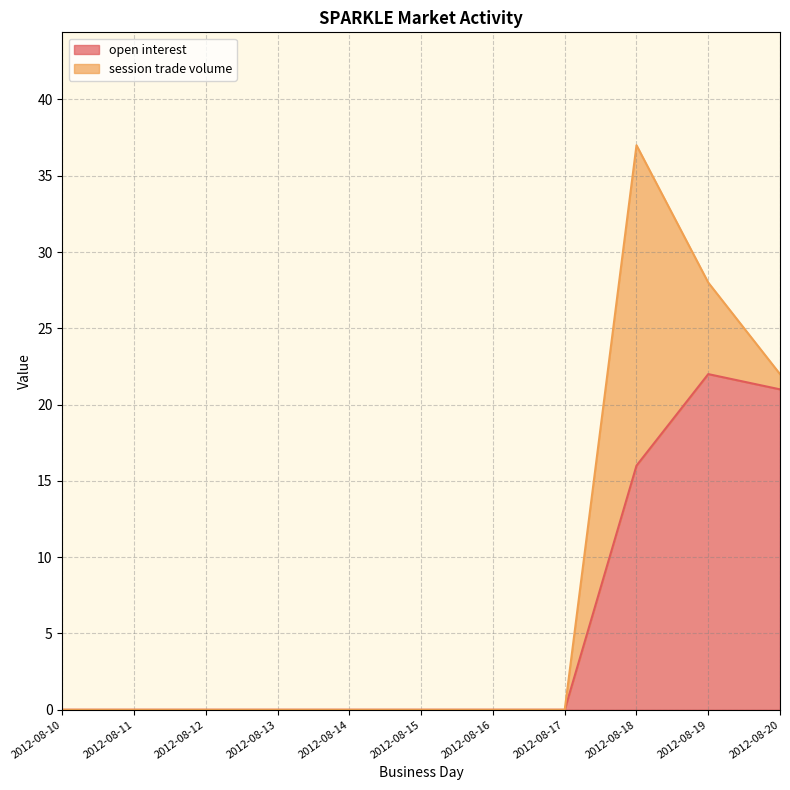

At which category is the sum across all series the highest?

2012-08-18